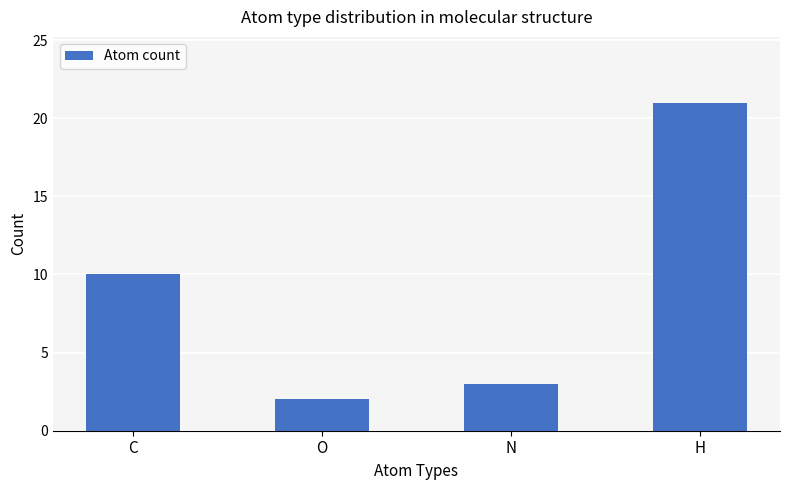

Which has a higher value, N or C?

C